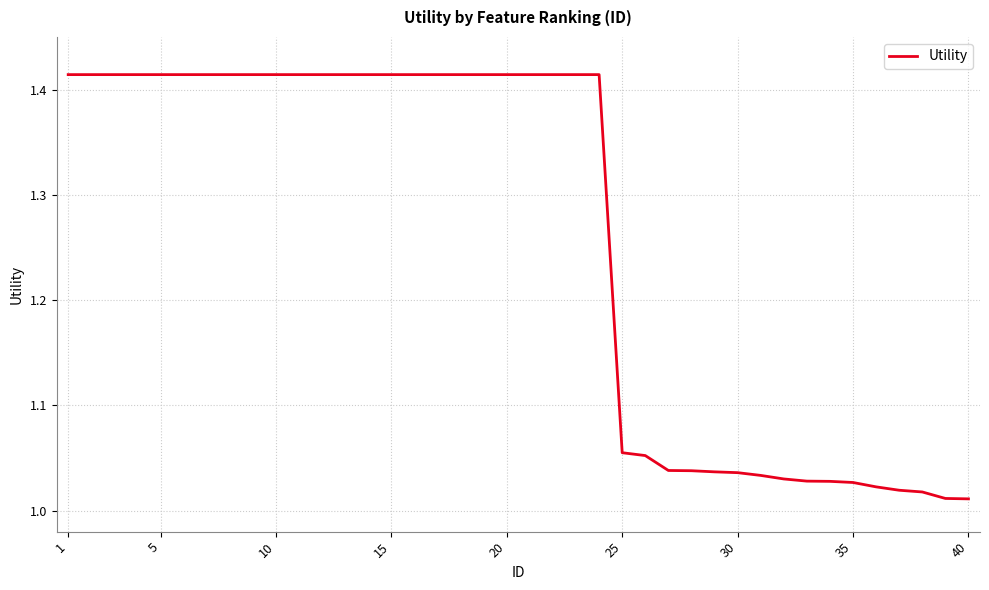

What is the difference between the maximum and minimum values?

0.4